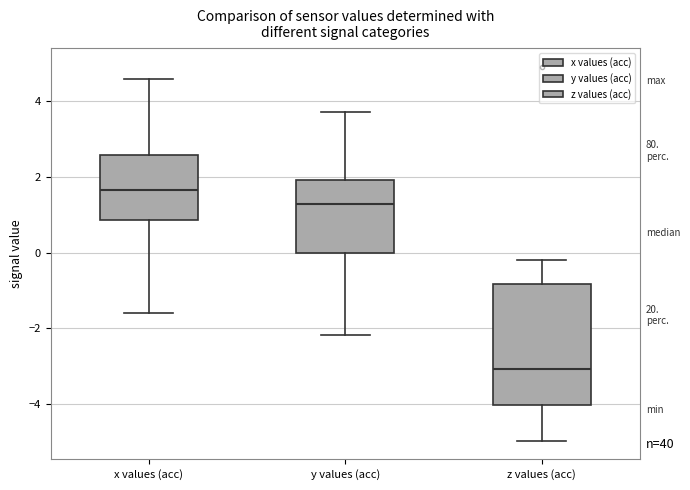

Comparing the boxes themselves (not the whiskers), which one is the tallest?

z values (acc)